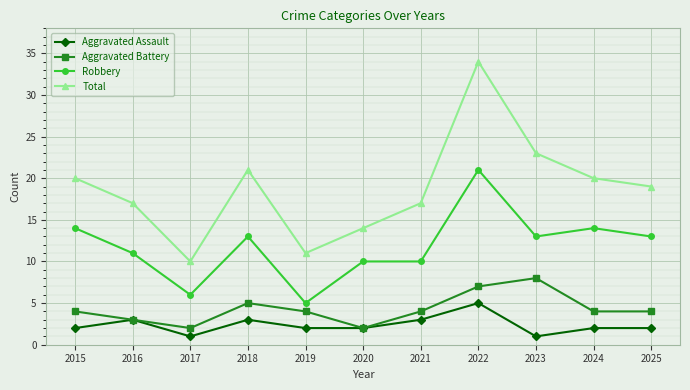

Count the number of data series in this chart.

4